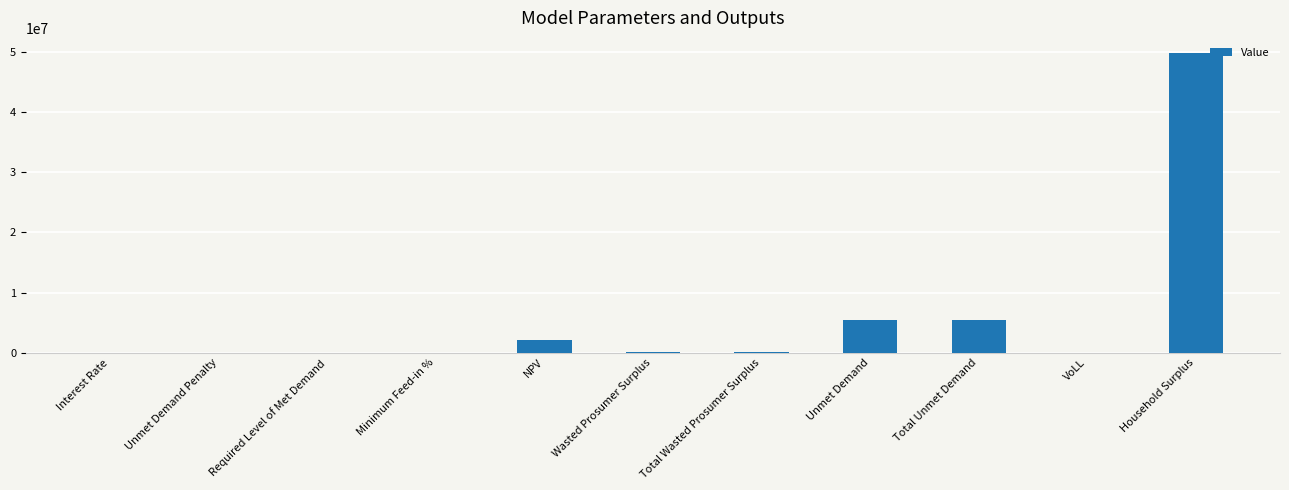

The value at Household Surplus is 70000547.9. True or false?

False